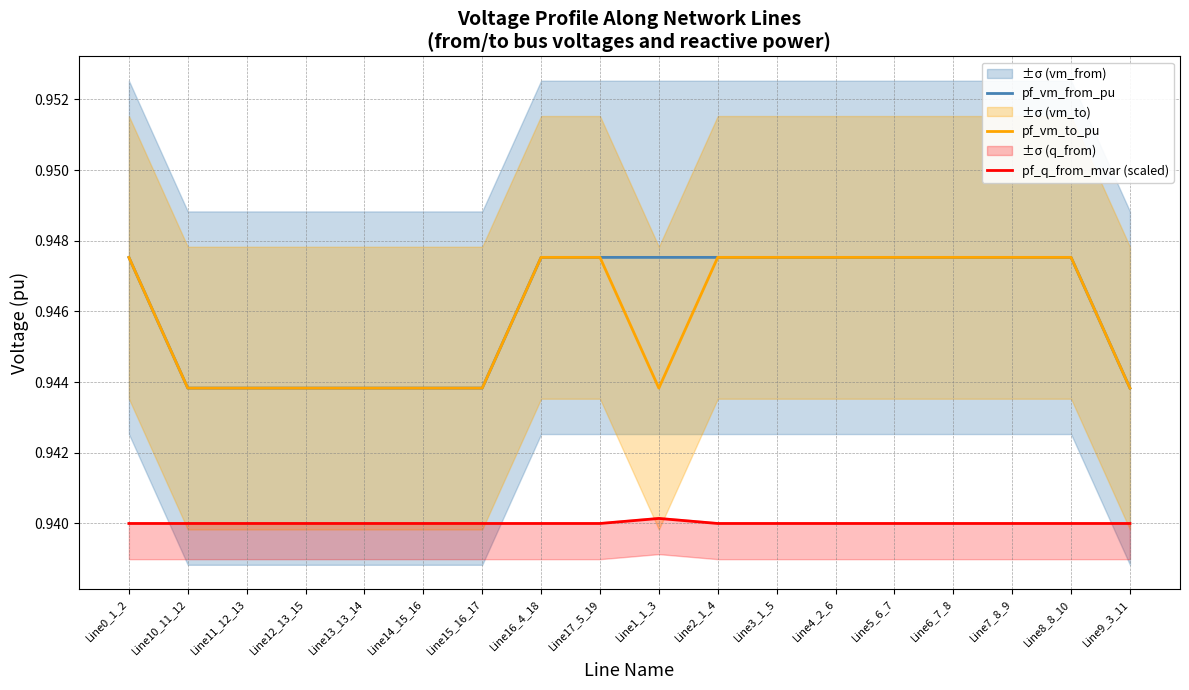

Count the number of categories in the chart.

18